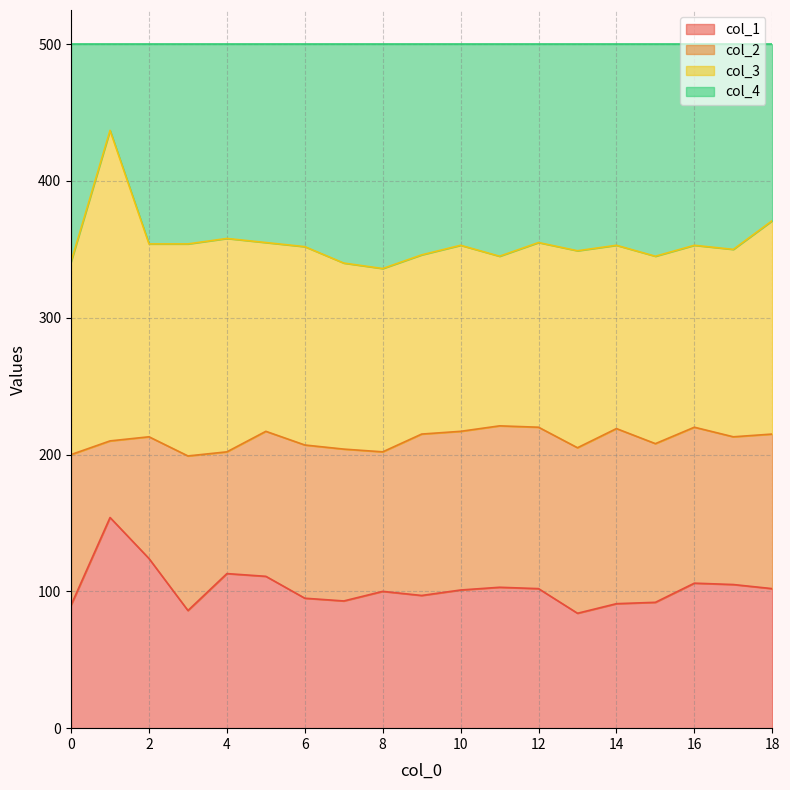

What value does the col_1 series have at 12, to the nearest 5?

100